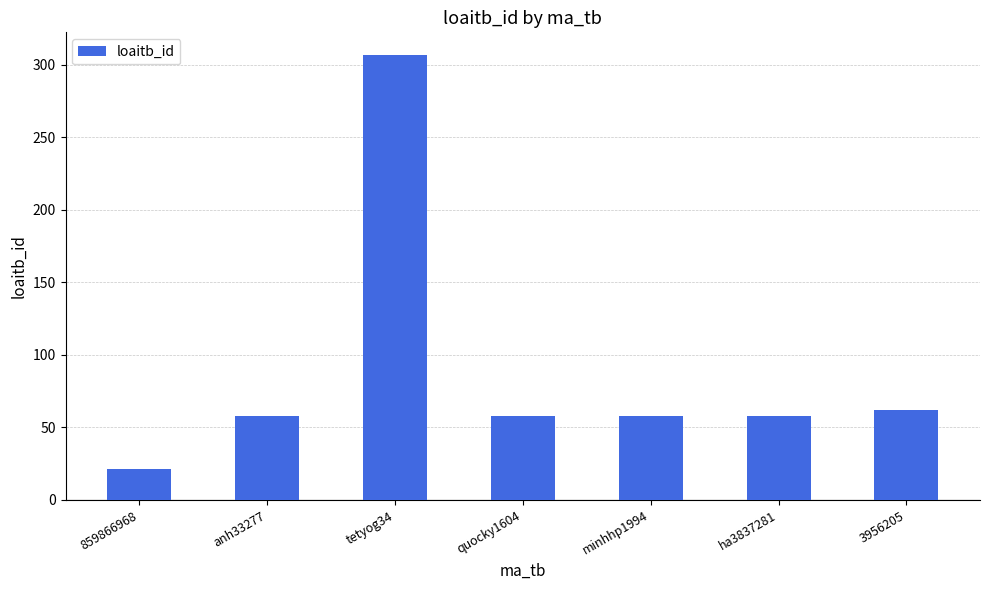

The value at 859866968 is 37. True or false?

False